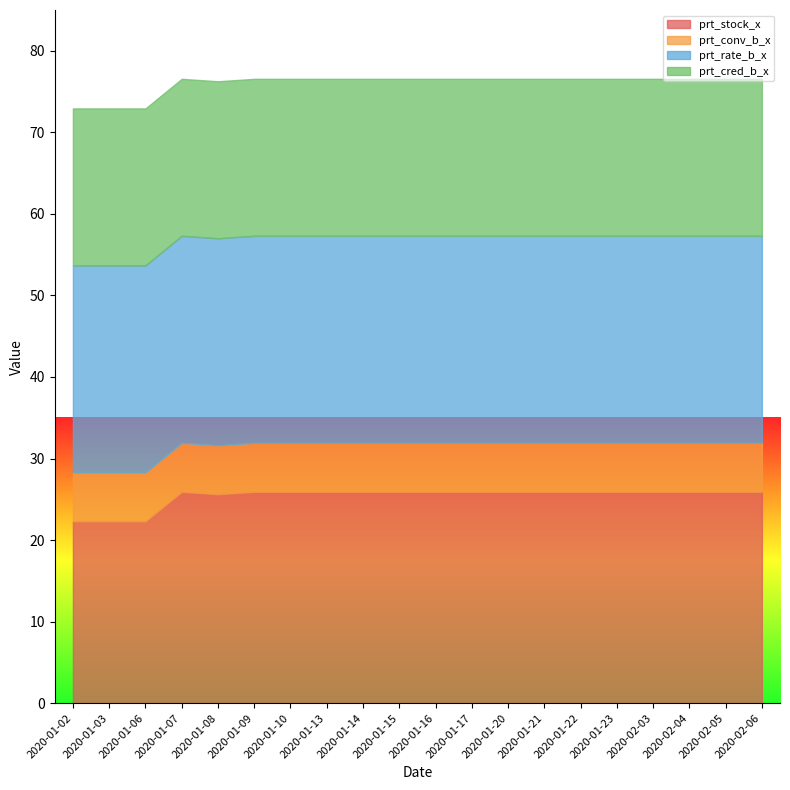

At which label does prt_cred_b_x reach its minimum?

2020-01-02